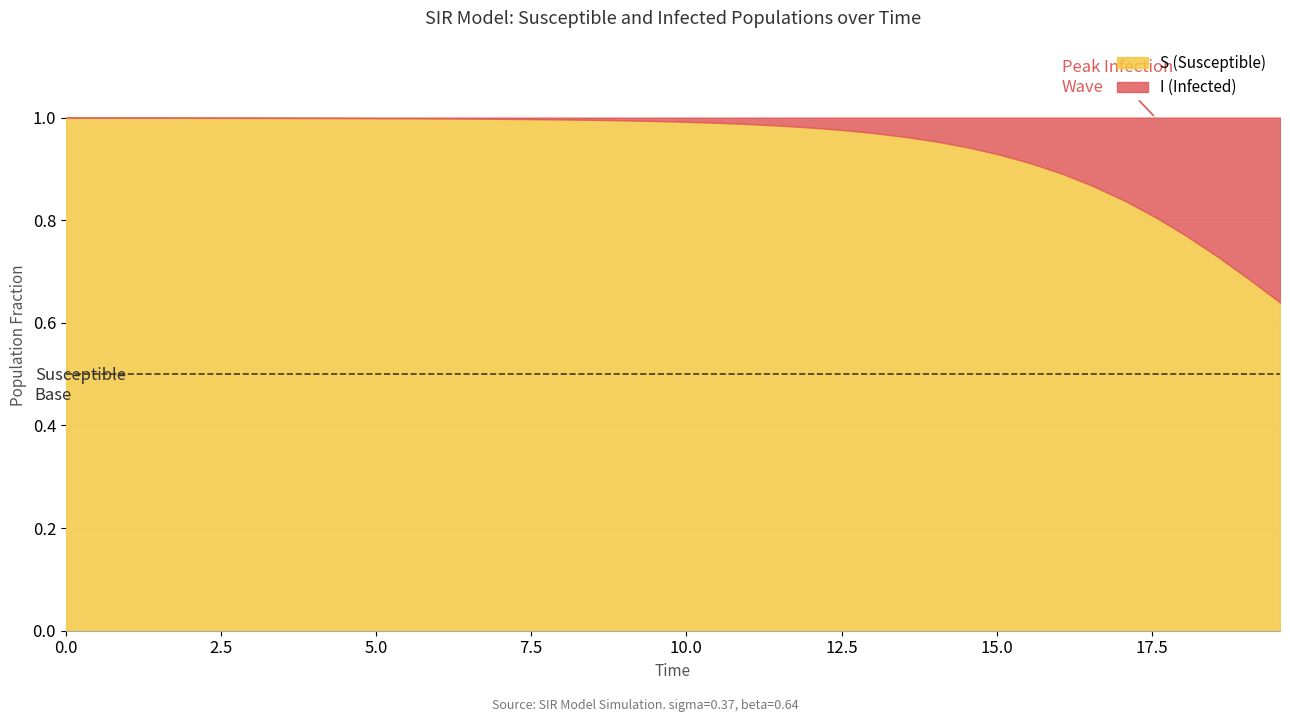

What are all the series names shown in the legend?

S (Susceptible), I (Infected)